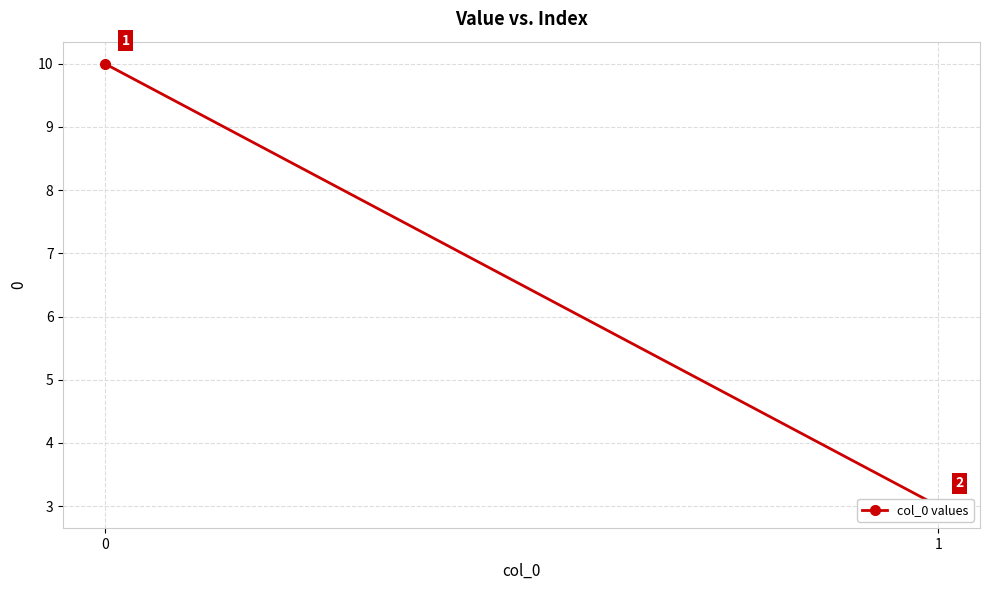

List the labels in order of value, largest first.

0, 1